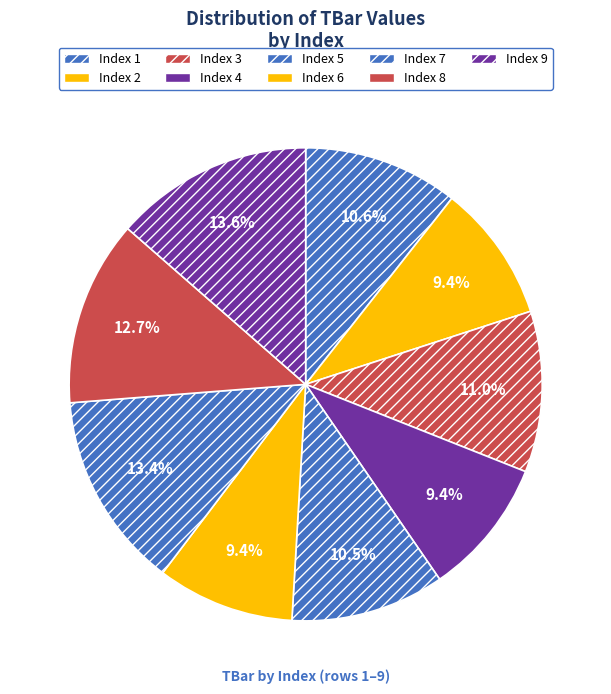

Rank the categories by value from highest to lowest.

9, 7, 8, 3, 1, 5, 2, 4, 6